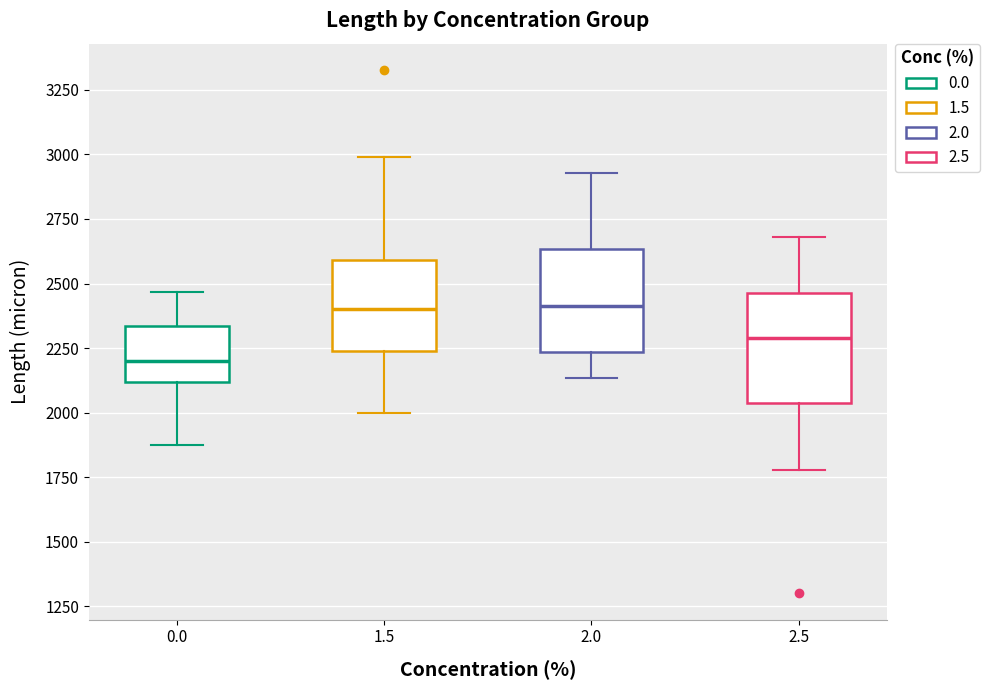

Where does the upper whisker of the box at x = 1.5 end on the y-axis? The values are not printed on the chart, so give them approximately, as read against the axis.

3000